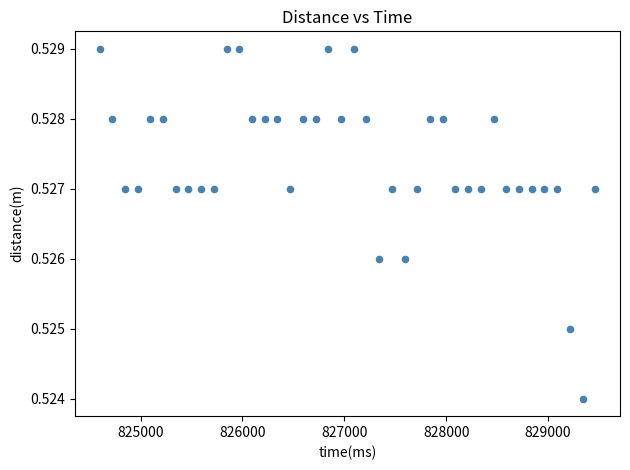

What is the range of X values (max minus min)?

4866.0